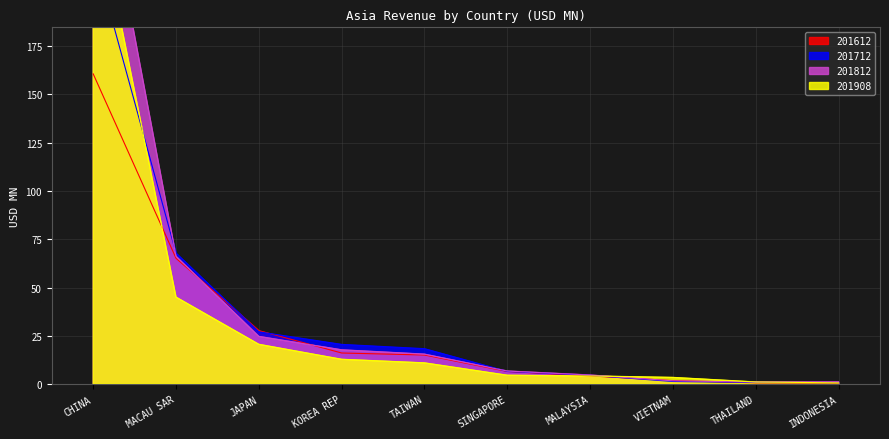

True or false: 201612 has more than 1 interior local peaks.

False